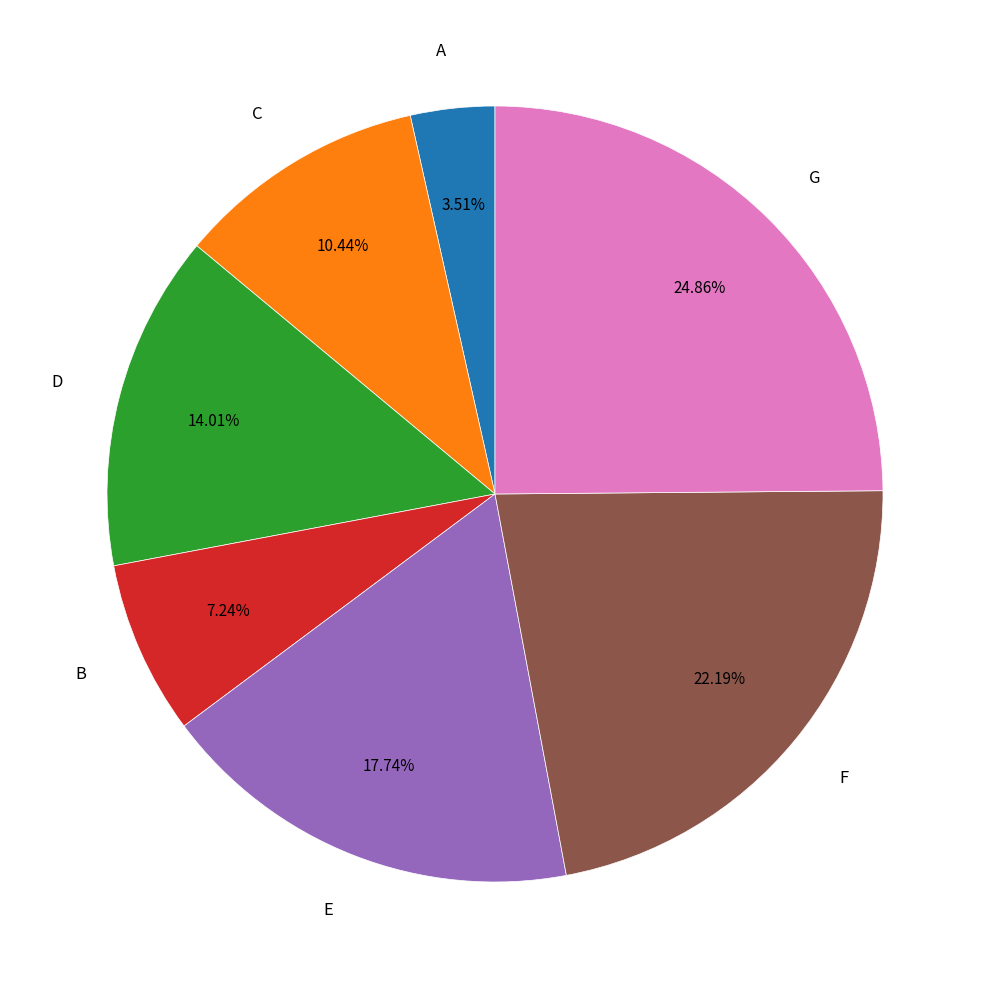

Count the number of slices in the pie.

7